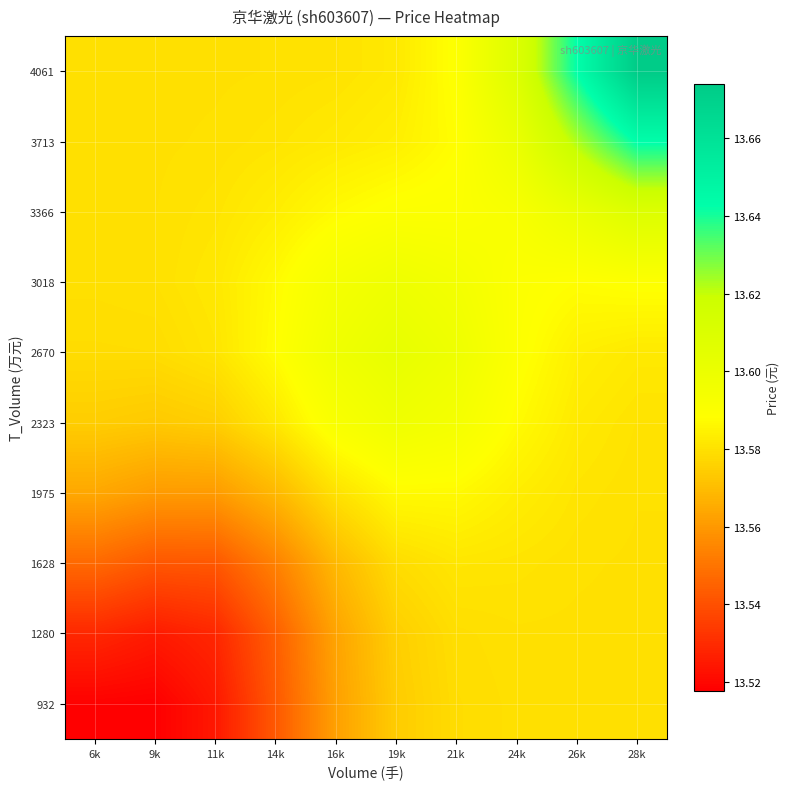

What is the spread (max minus min) of values at 6k?

0.1